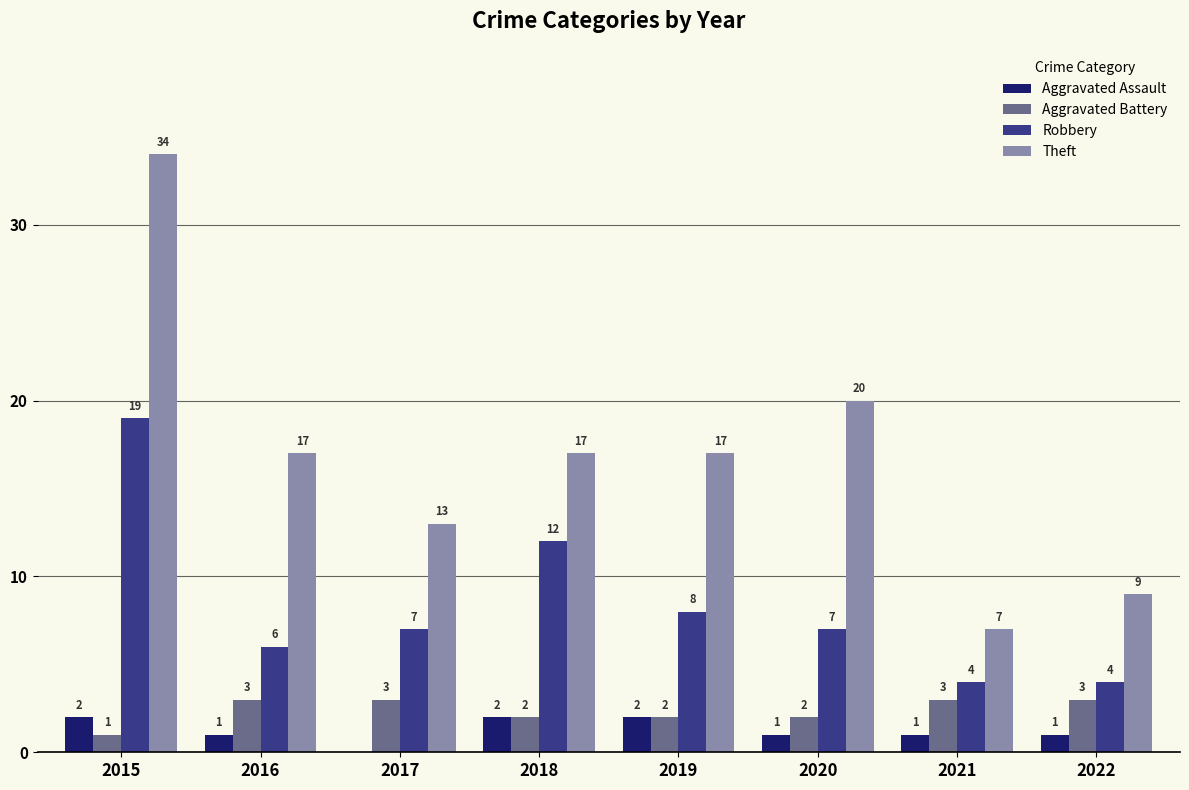

Between 2015 and 2016, which series saw the biggest shift?

Theft